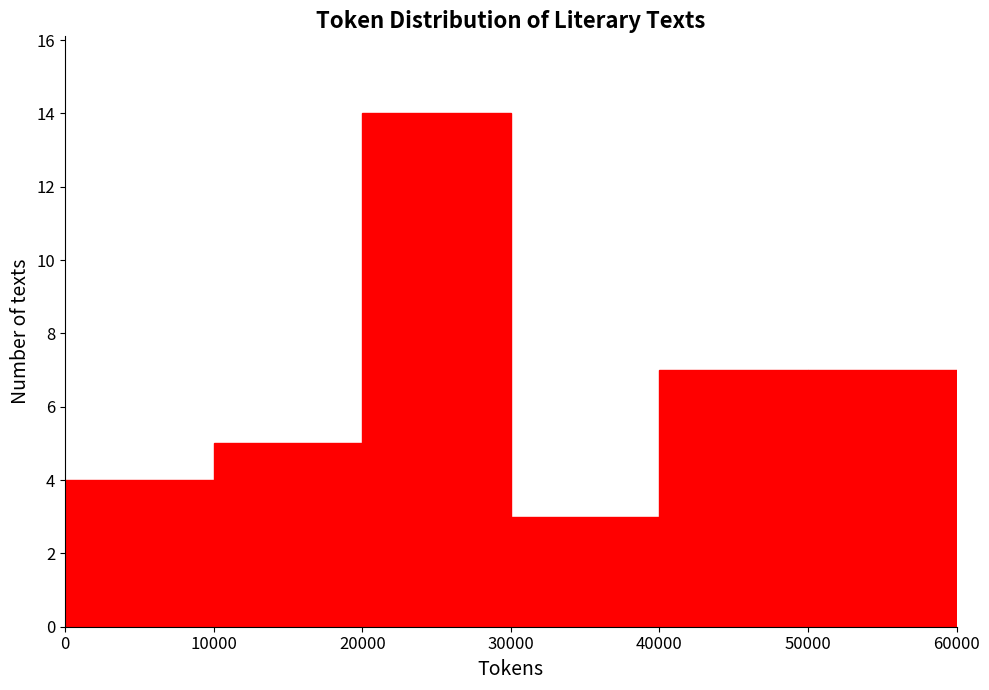

Which range on the x-axis has the tallest bar?

20000 to 30000